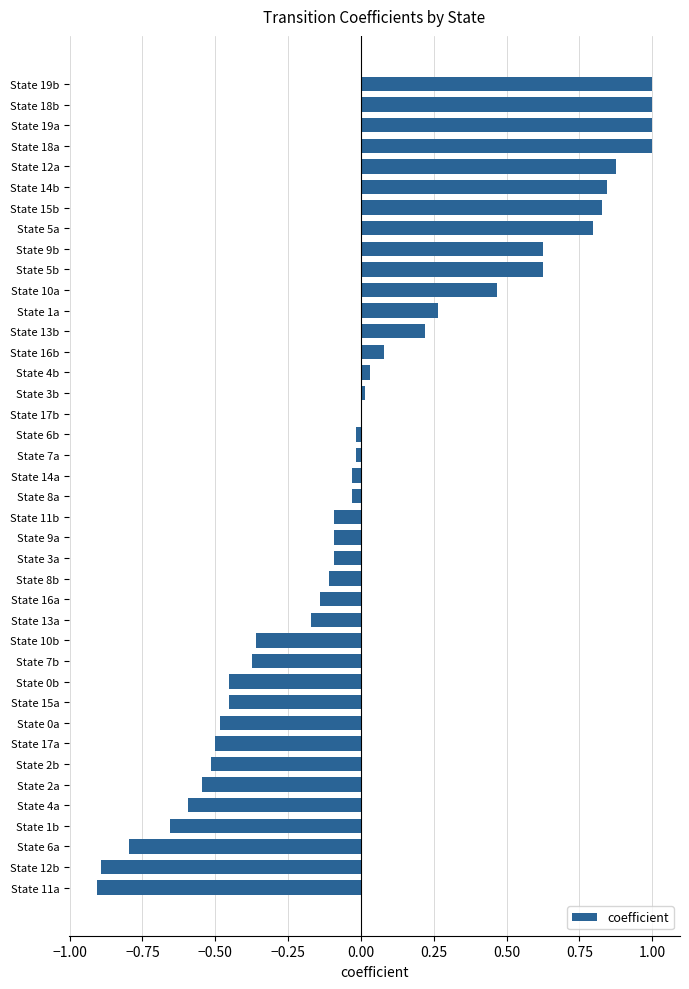

What is the change in value from State 5a to State 18b?

+0.2